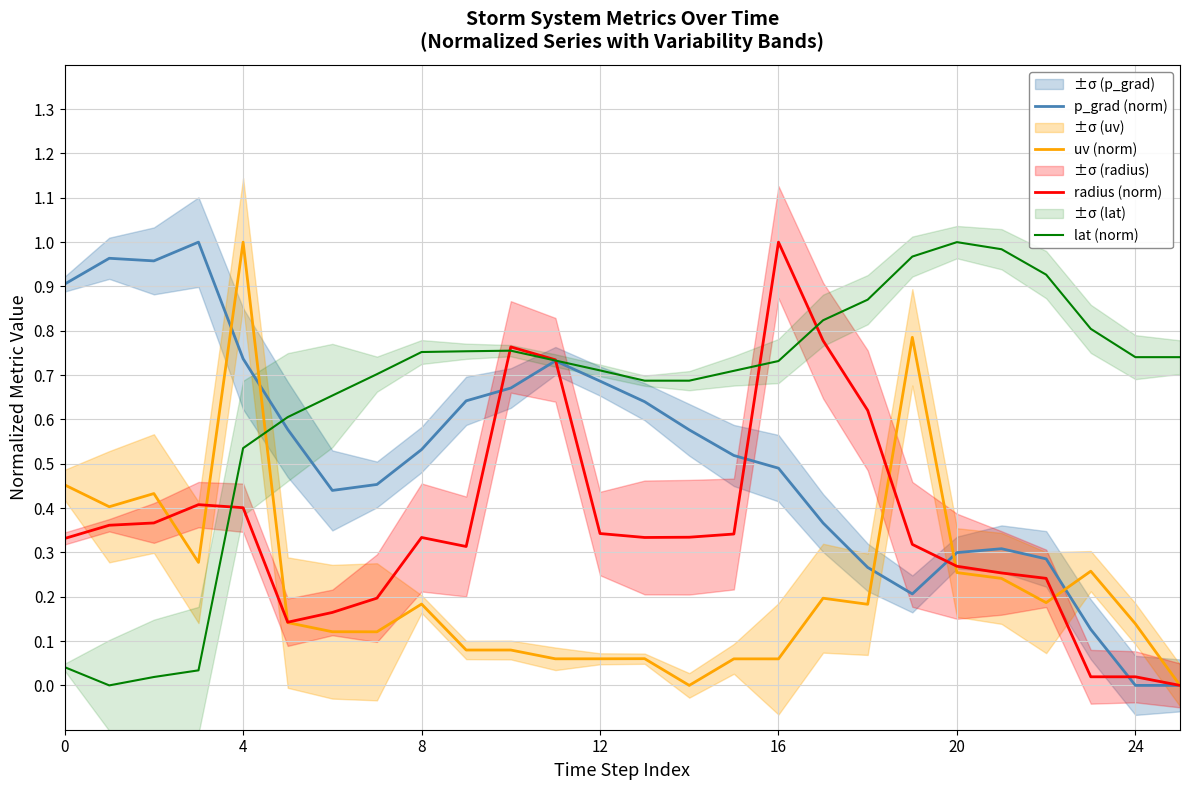

True or false: lat (norm) and p_grad (norm) intersect in this chart.

True